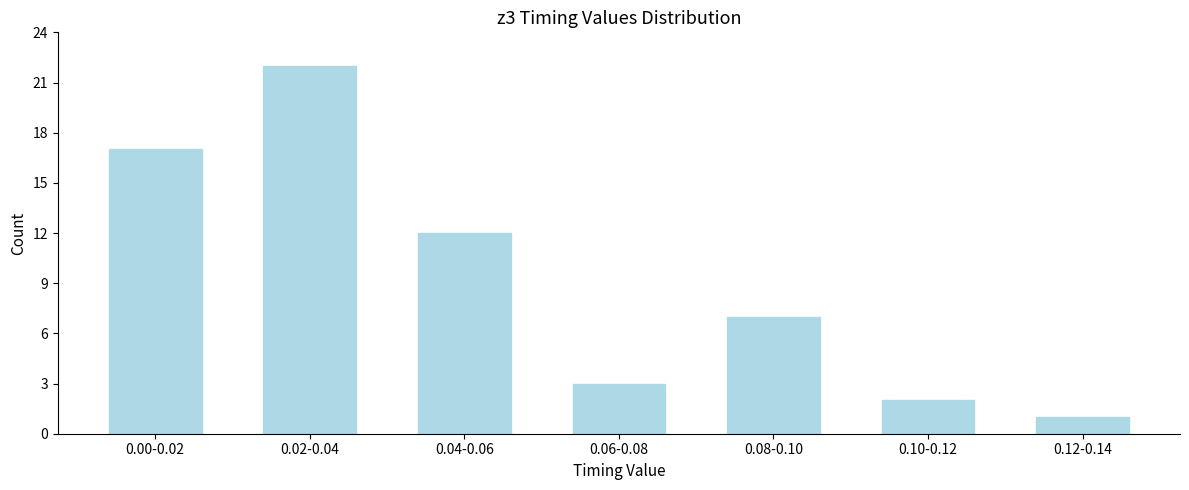

Reading left to right, extract all data points from this chart.

17	22	12	3	7	2	1